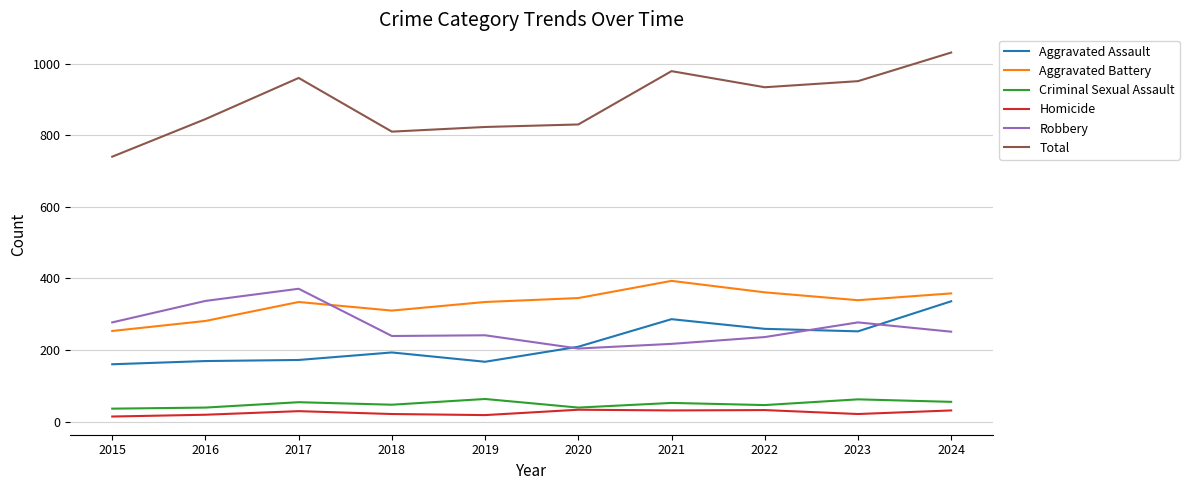

What is the spread (max minus min) of values at 2017?

931